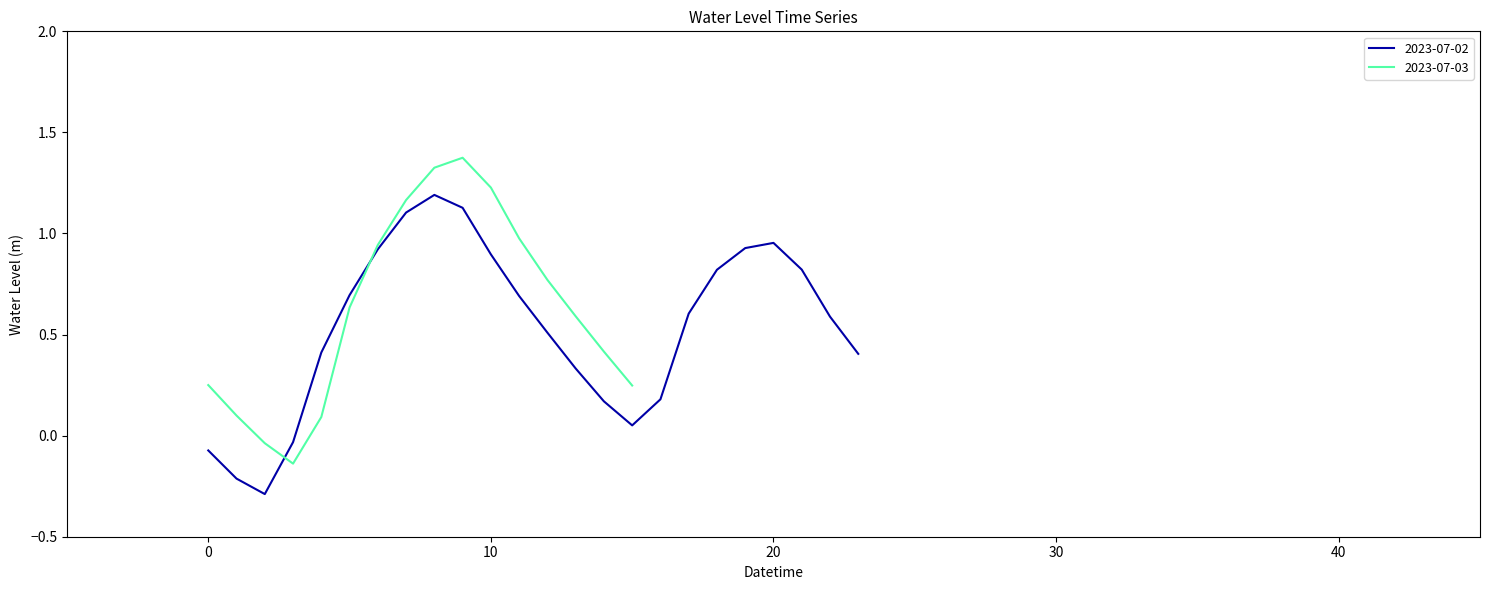

What is the label of the 12th point from the right?

2023-07-03 04:00